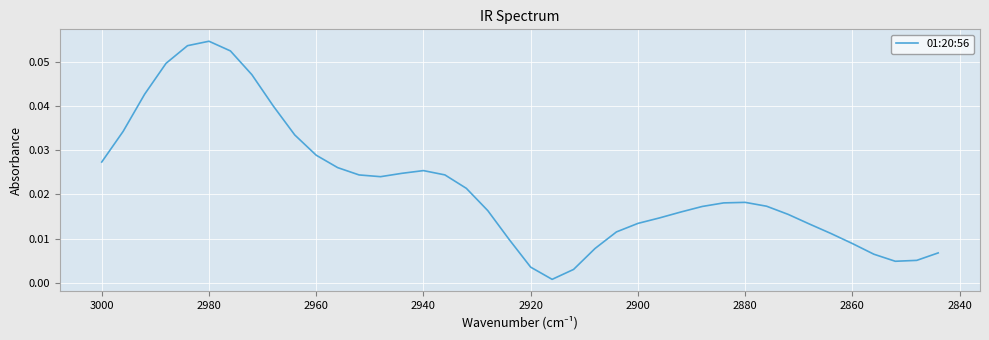

How many interior local valleys (lower than both neighbors) does the data have?

3